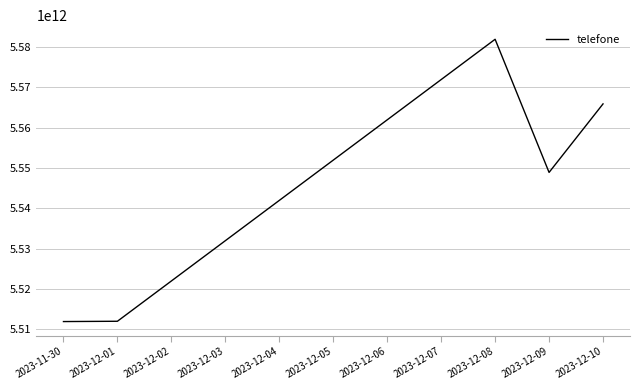

What value does the data have at 2023-12-03, to the nearest 50?

5531965432100